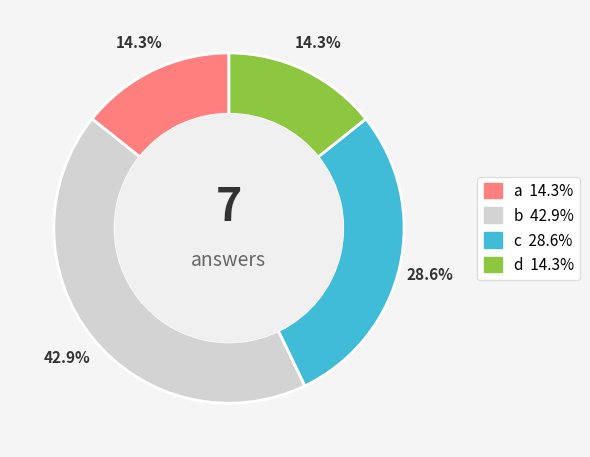

What percentage is the a slice, to the nearest percent?

14%